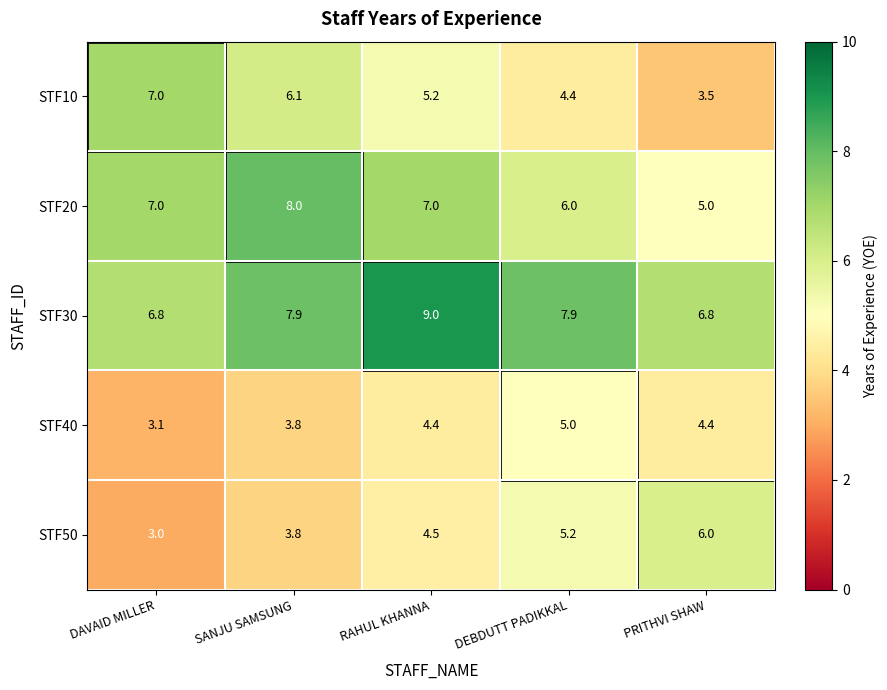

Between DAVAID MILLER and RAHUL KHANNA, which series saw the biggest shift?

STF30